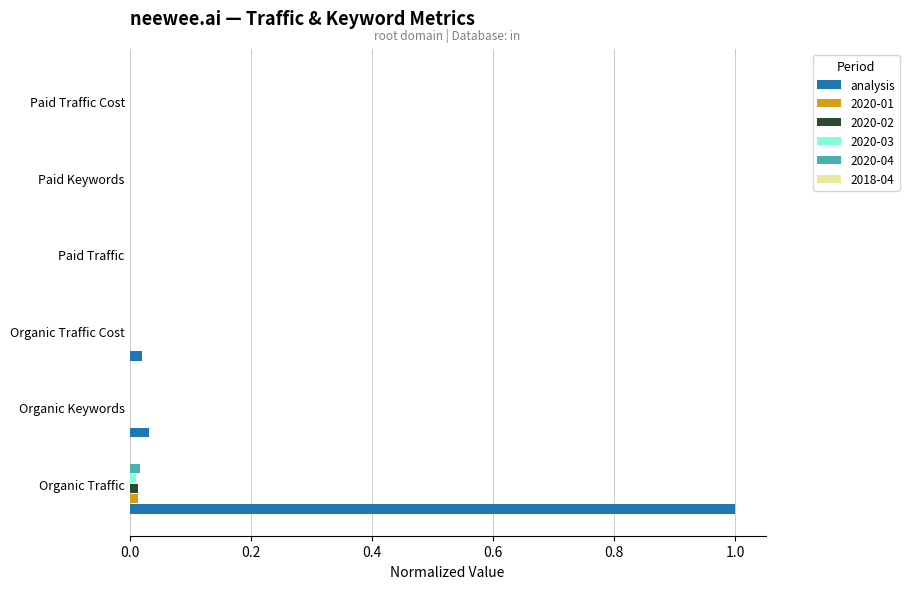

At which category is the sum across all series the highest?

Organic Traffic